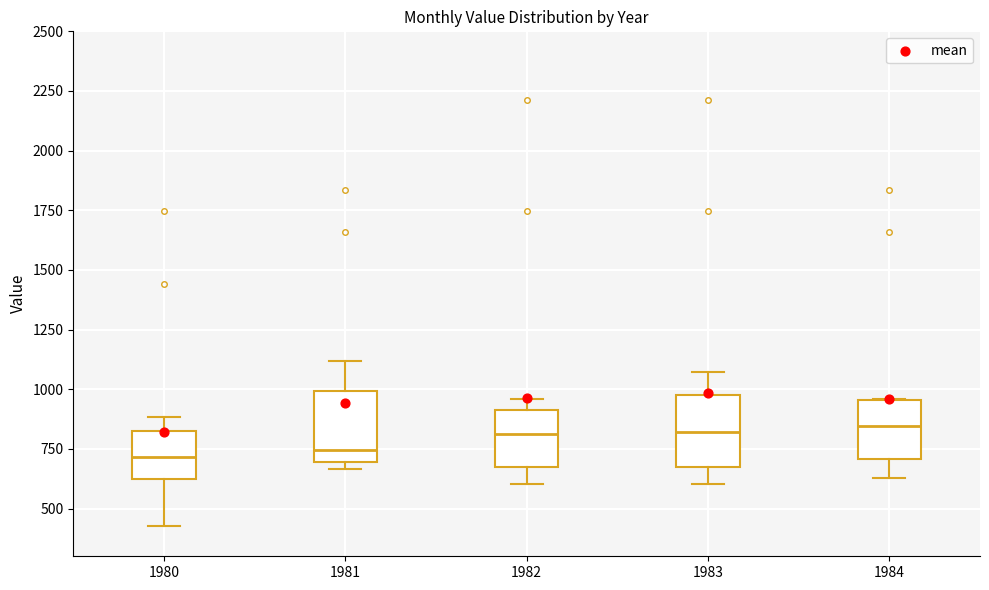

Reading left to right, read every box against the y-axis: the position of its median line, the range the box covers, and the ends of its whiskers. The values are not printed on the chart, so give them approximately, as read against the axis.

1980: median 700, box 600 to 850, whiskers 450 to 900
1981: median 750, box 700 to 1000, whiskers 650 to 1100
1982: median 800, box 700 to 900, whiskers 600 to 950
1983: median 800, box 700 to 1000, whiskers 600 to 1050
1984: median 850, box 700 to 950, whiskers 650 to 950